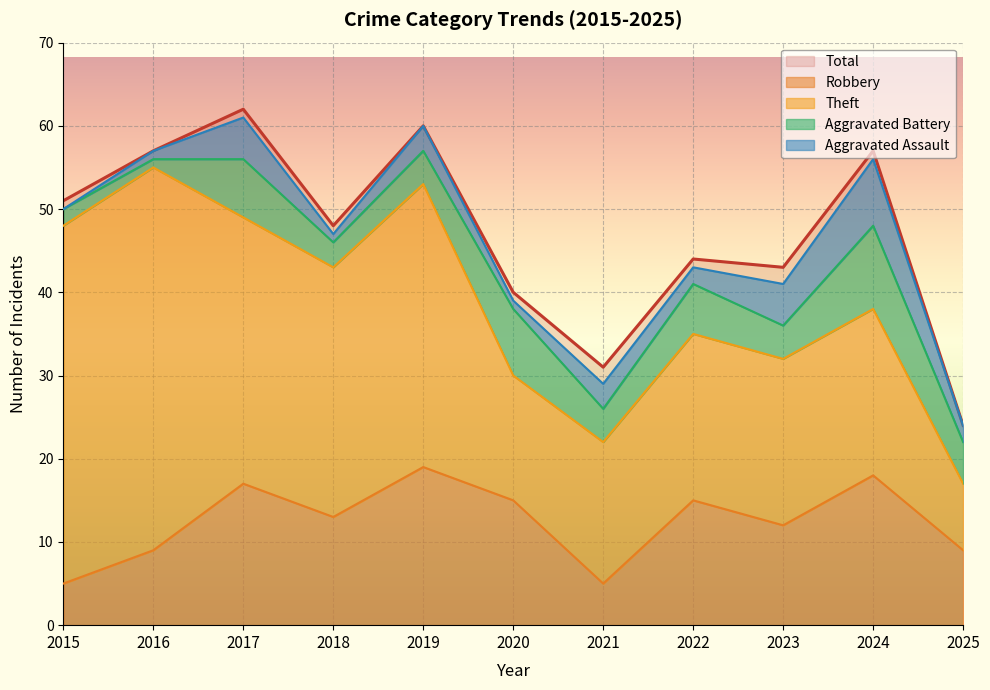

Where is Aggravated Assault nearest to the value 4?

2017